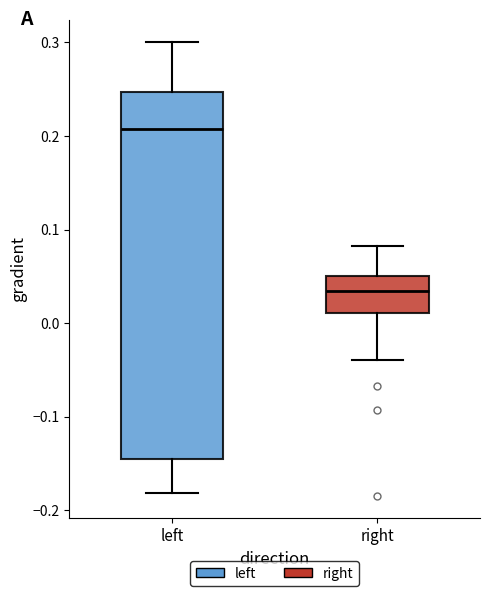

Reading left to right, transcribe this box plot: for each box, give where its median line is, the range the box spans, and where its two whiskers end, as read against the y-axis. The values are not printed on the chart, so give them approximately, as read against the axis.

left: median 0.21, box -0.15 to 0.25, whiskers -0.18 to 0.30
right: median 0.03, box 0.01 to 0.05, whiskers -0.04 to 0.08